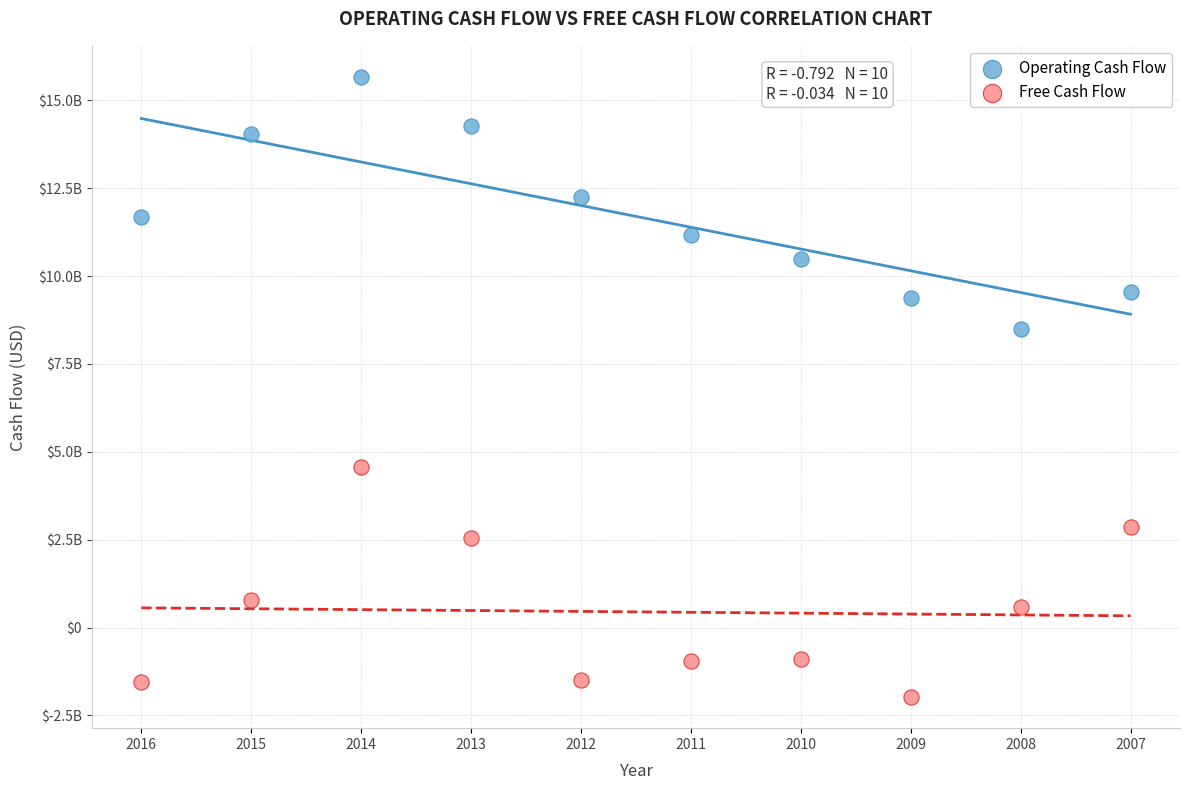

Which series reaches the minimum Y coordinate?

Free Cash Flow